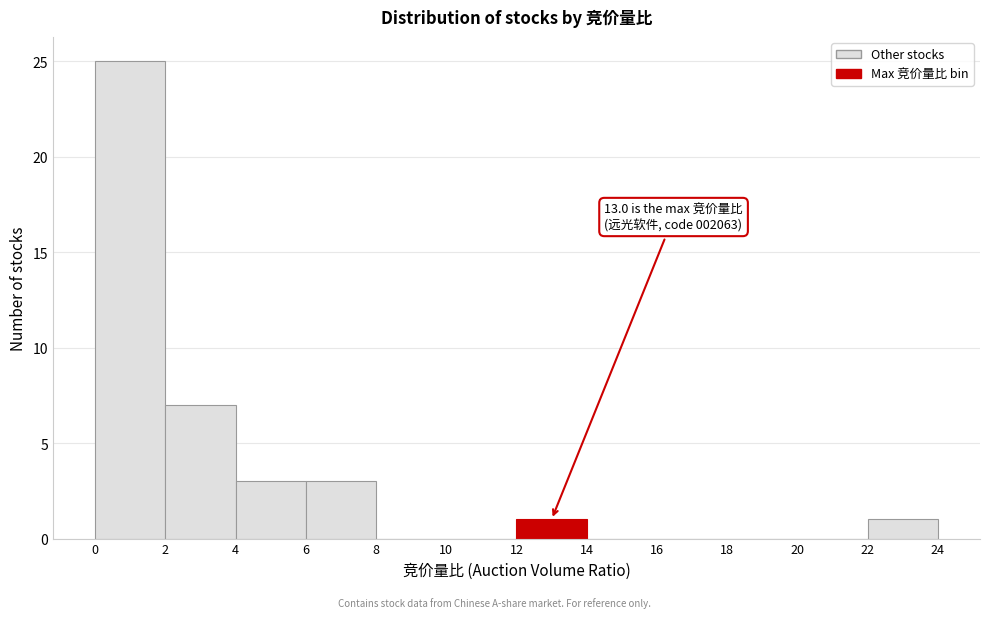

Which range on the x-axis has the tallest bar?

0 to 2